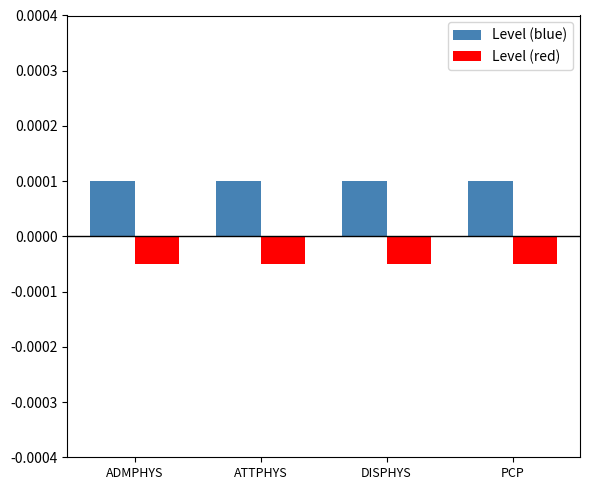

List the series in order of their peak value, highest first.

Level (blue), Level (red)